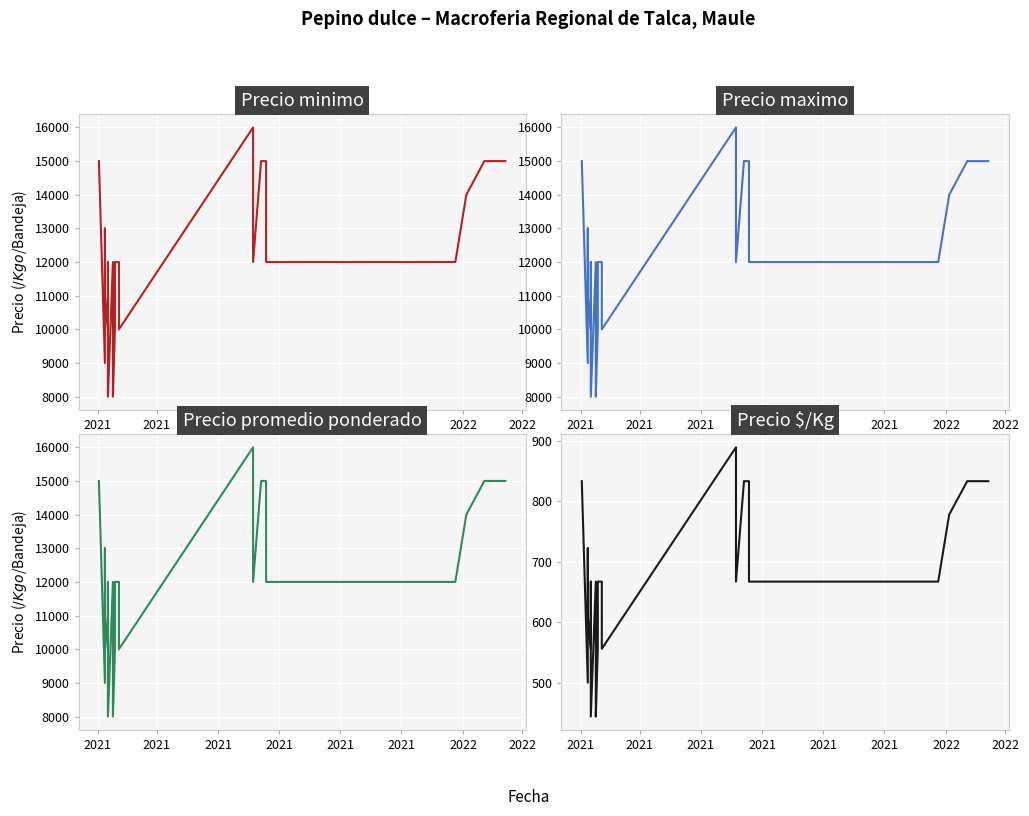

List the series in order of their peak value, highest first.

Precio minimo, Precio maximo, Precio promedio ponderado, Precio $/Kg